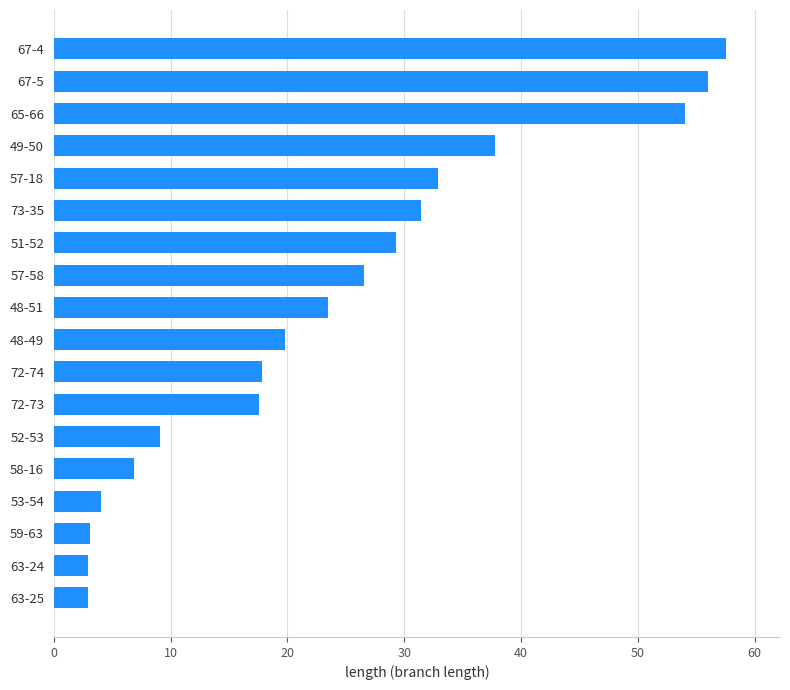

What is the smallest value displayed?

2.9